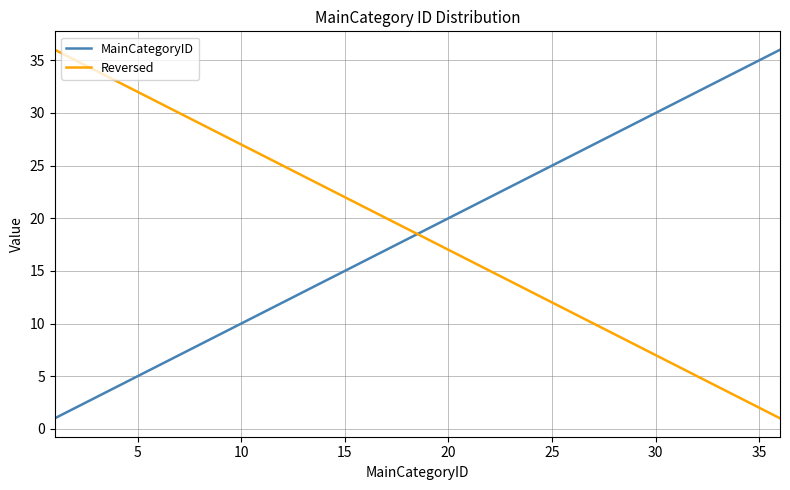

After their last crossing, which series has the higher values: MainCategoryID or Reversed?

MainCategoryID